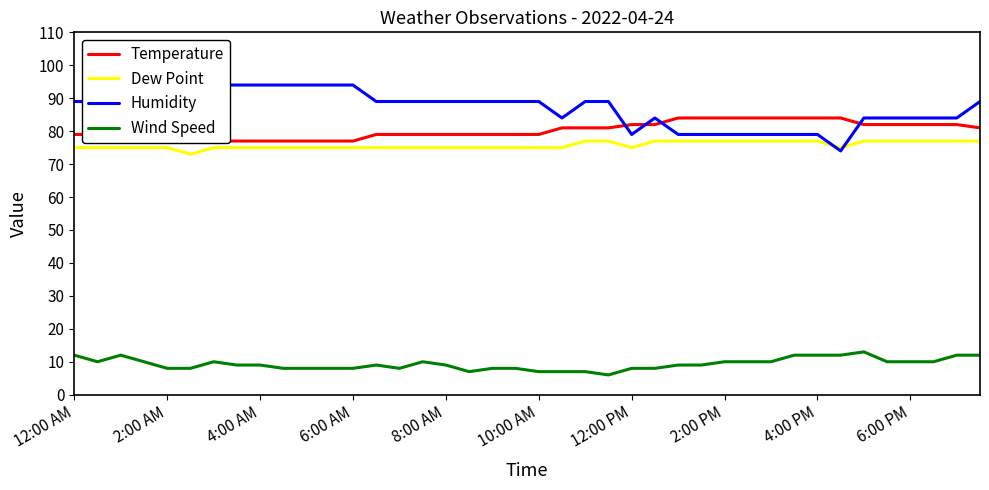

What is the value of the Dew Point point at the 39th from the left?

77